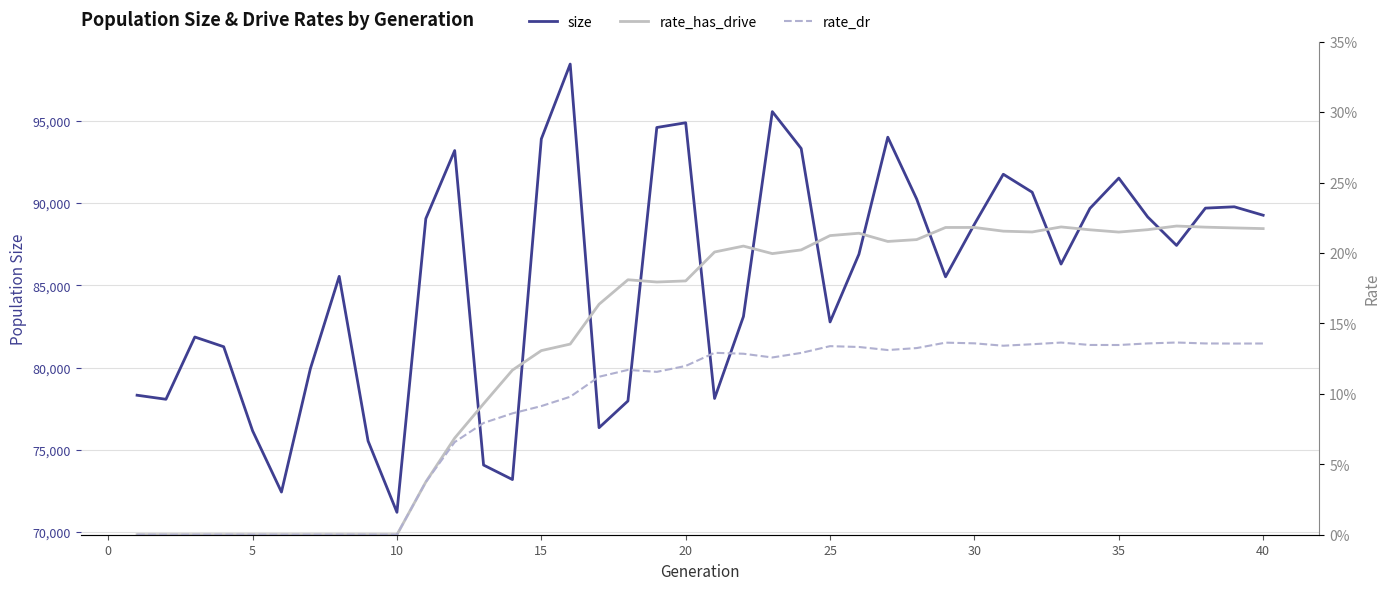

Which series has the largest total across all categories?

size